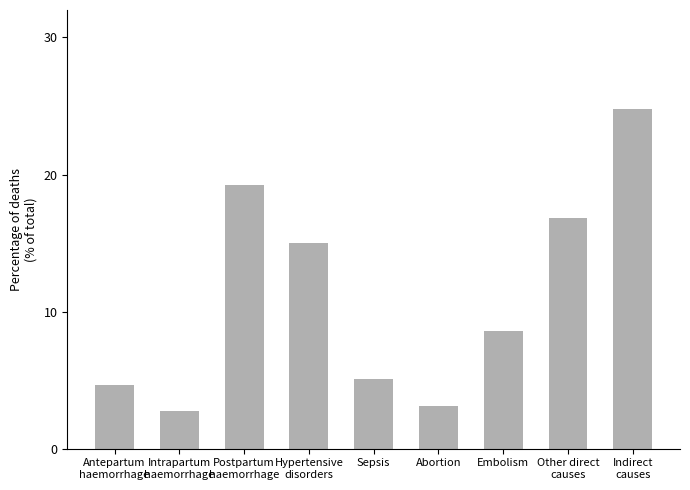

What is the minimum value shown in the chart?

2.8